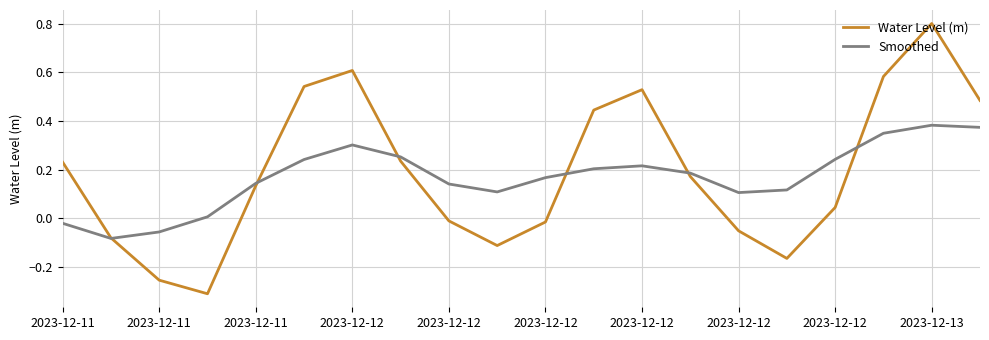

What are all the series names shown in the legend?

Water Level (m), Smoothed